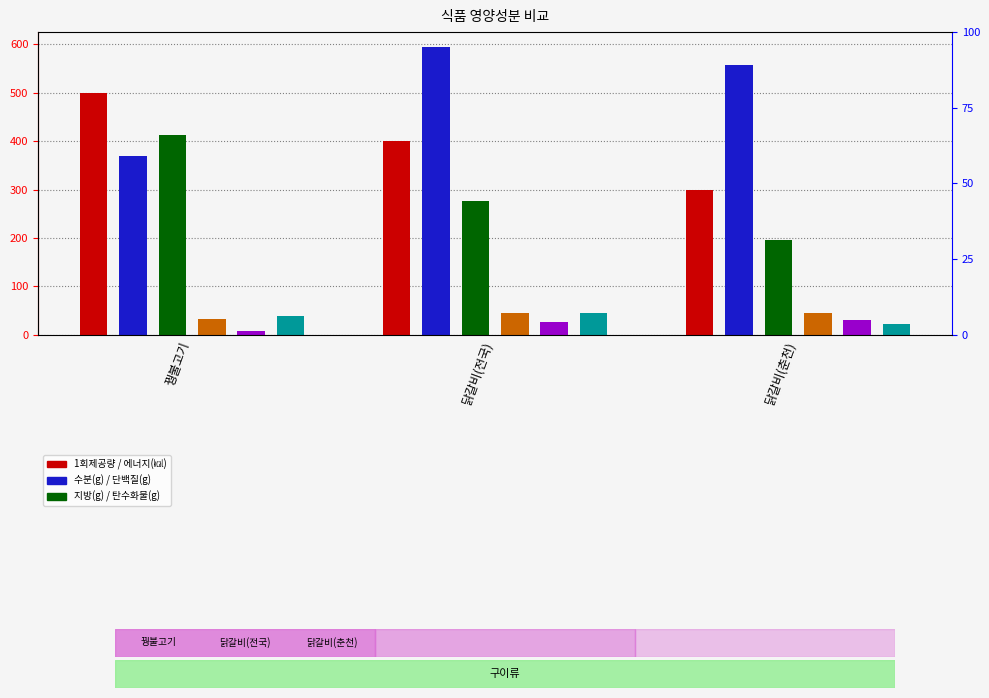

Reading right to left, list all the values displayed in this chart.

1회제공량: 300.0	400.0	500.0
에너지(㎉): 558.5	595.6	368.8
수분(g): 195.4	276.4	412.6
단백질(g): 45.5	45.9	33.5
지방(g): 31.6	25.8	8.5
탄수화물(g): 23.1	44.9	39.7